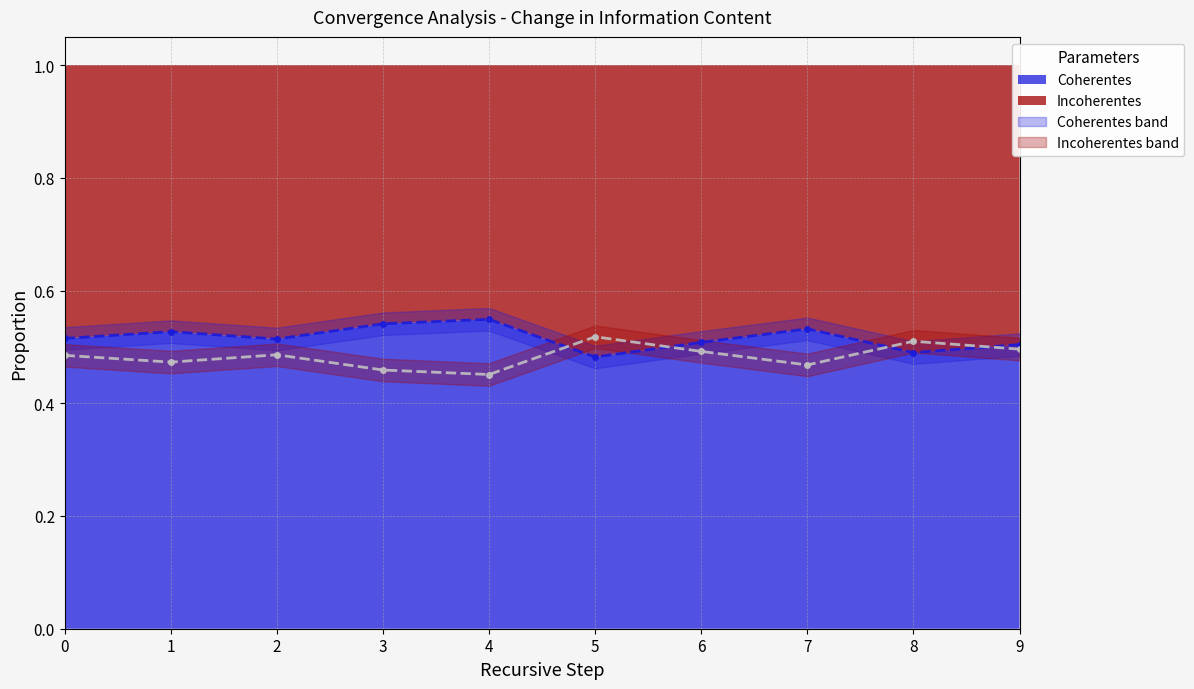

Read the Incoherentes value at 1.

0.5